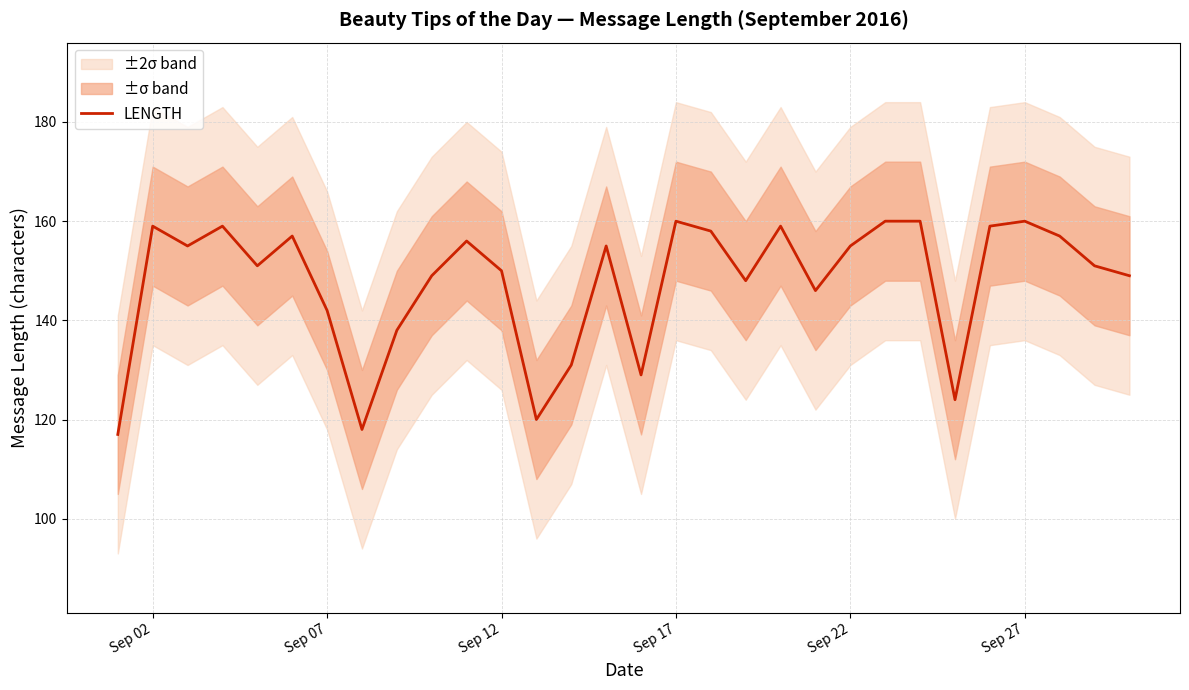

What is the smallest value displayed?

117